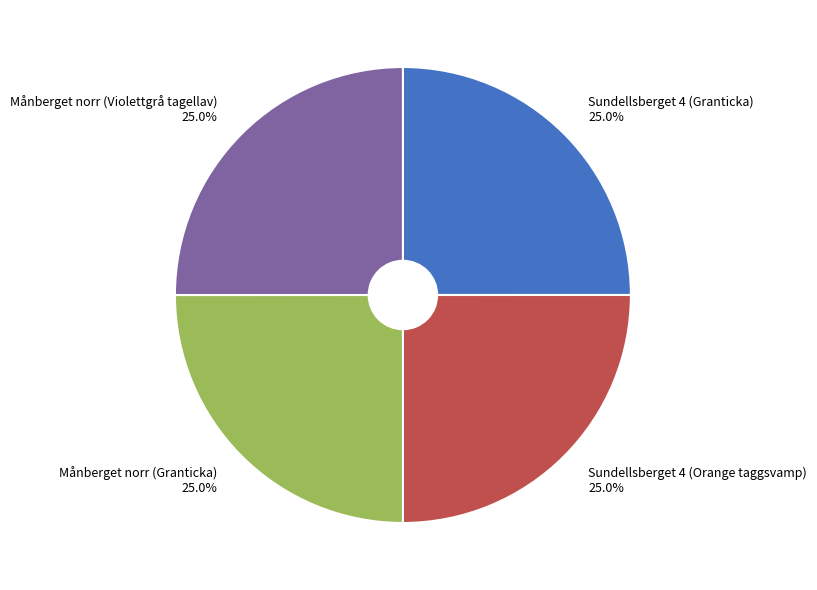

How much of the chart is everything except Månberget norr (Violettgrå tagellav)?

75.0%